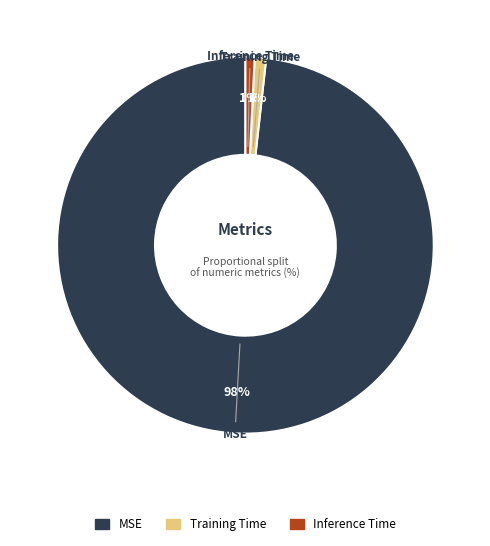

Combined, do Inference Time and MSE account for over 50%?

Yes